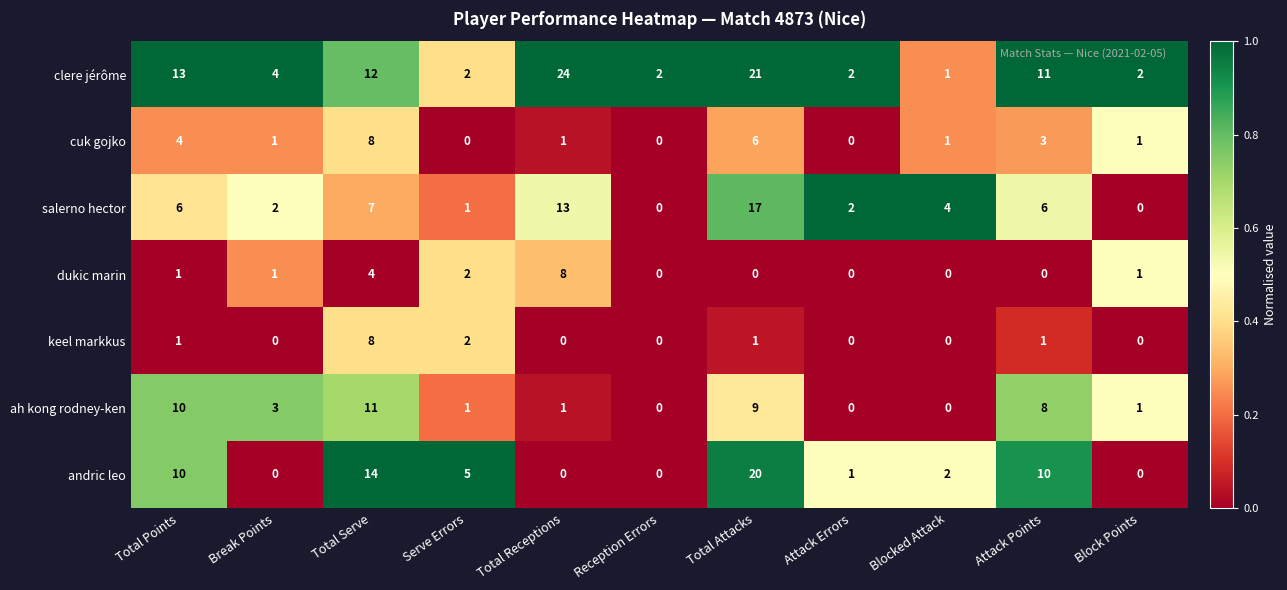

At which category is the sum across all series the highest?

Total Attacks